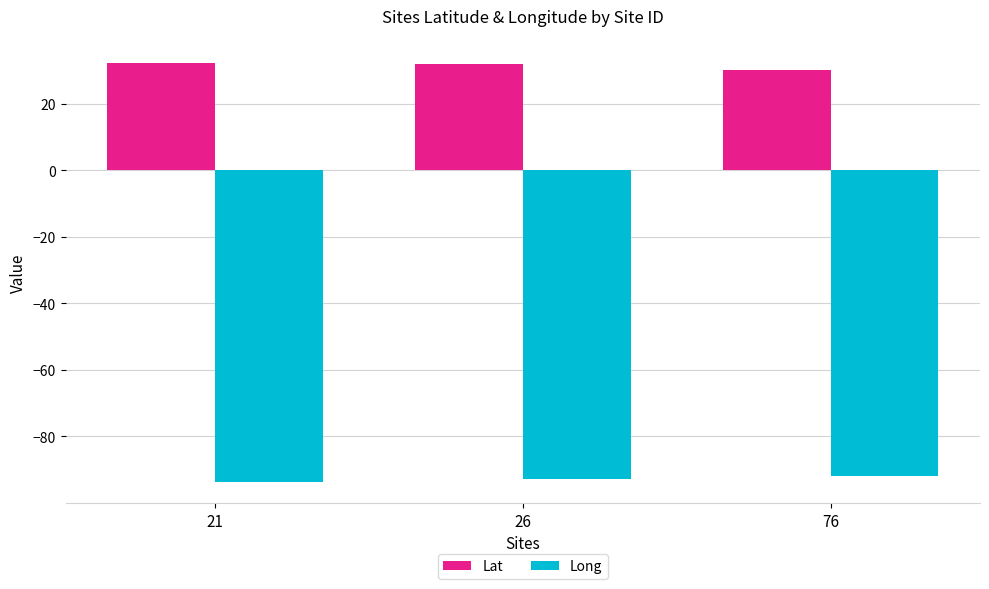

True or false: Long has a value of -122.8 at 26.

False